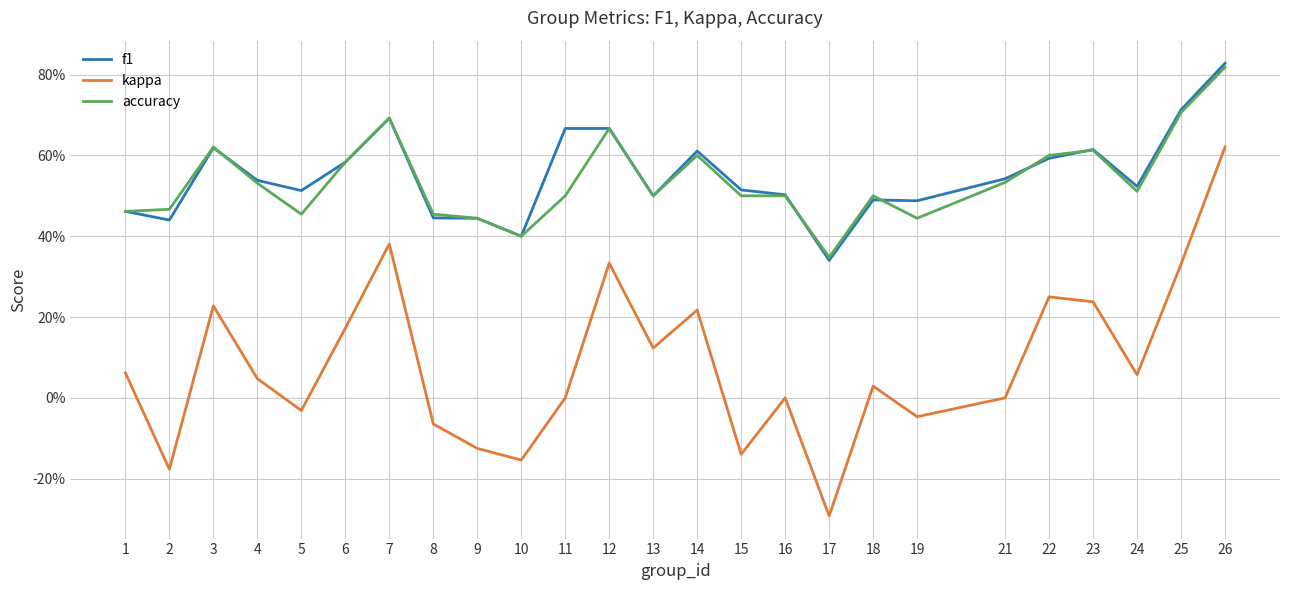

Does the chart have visible grid lines?

Yes